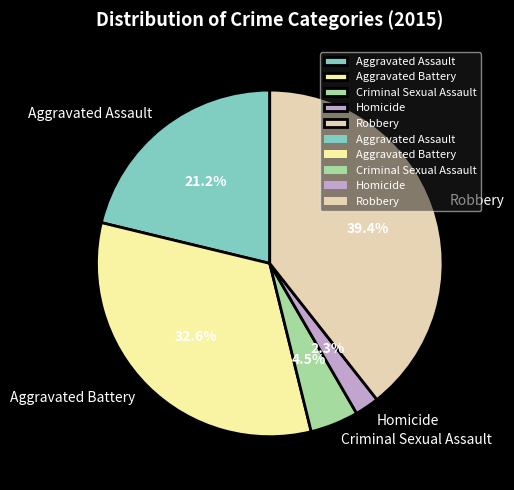

To the nearest percent, what is the average slice percentage?

20%